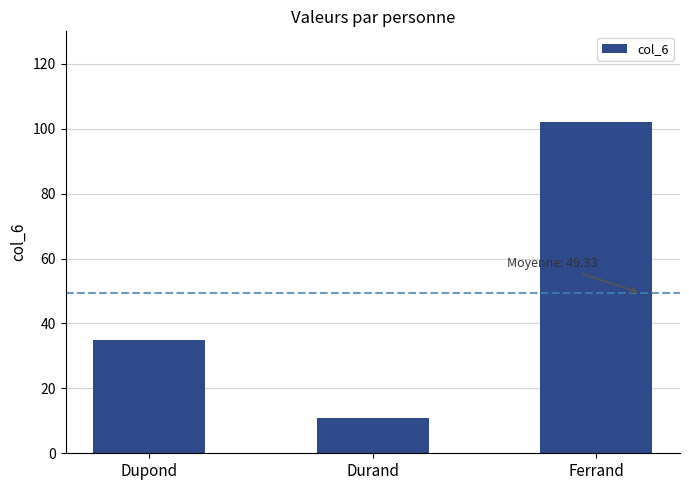

What position from the left is Ferrand?

3